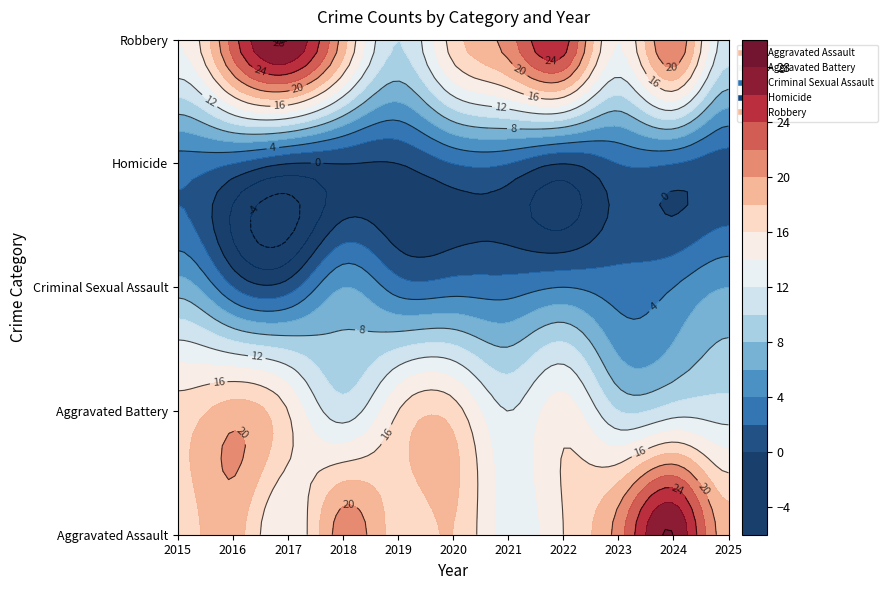

The value of Aggravated Battery at 2017 is 16. True or false?

True